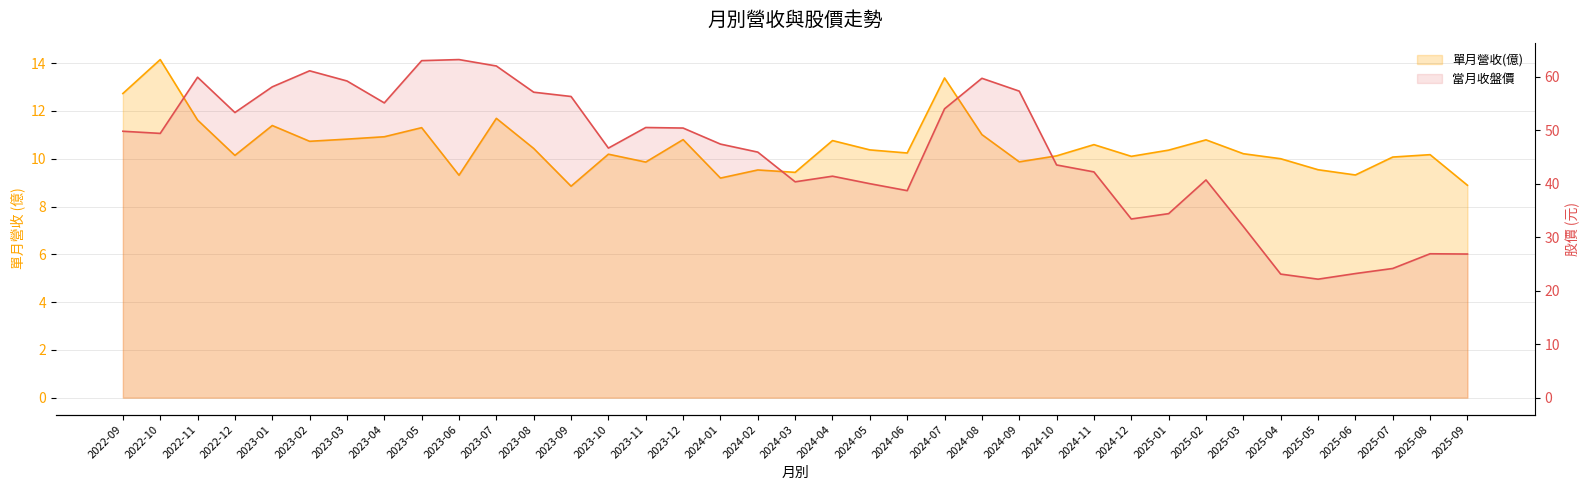

How many distinct data groups are displayed?

2